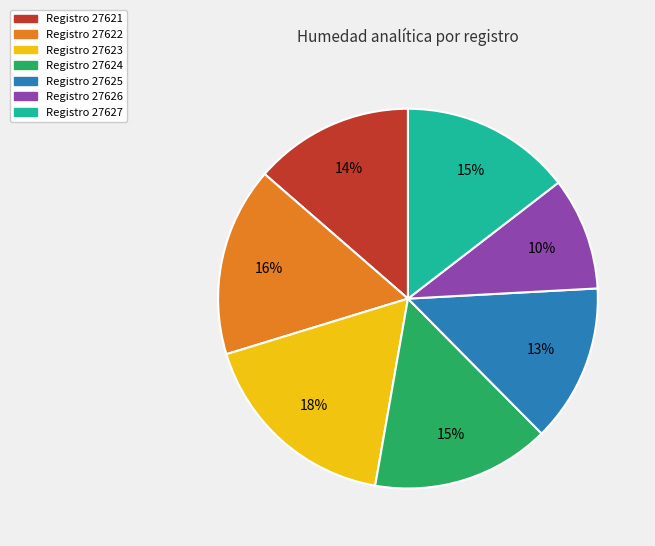

To the nearest percent, what is the average slice percentage?

14%